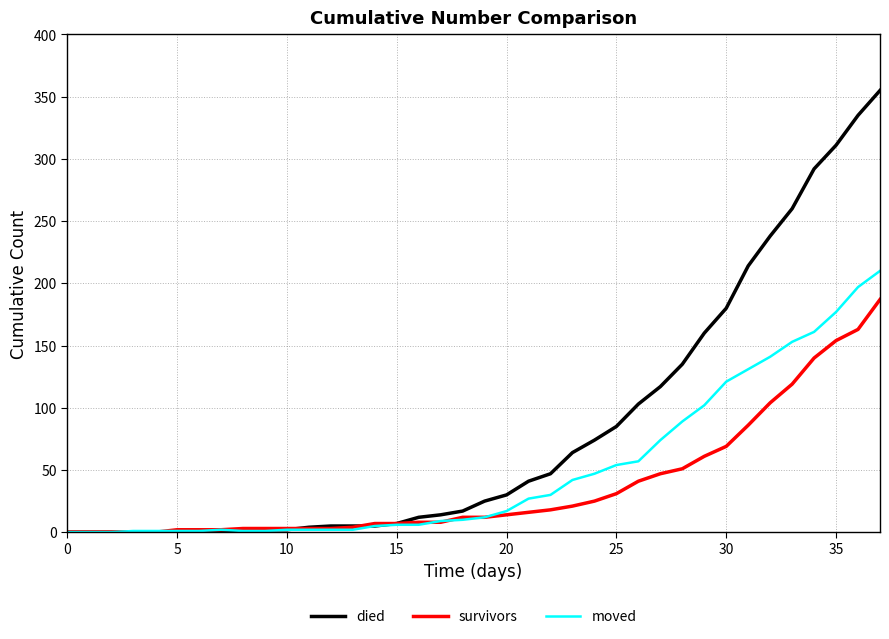

What is the highest value of the moved series?

210